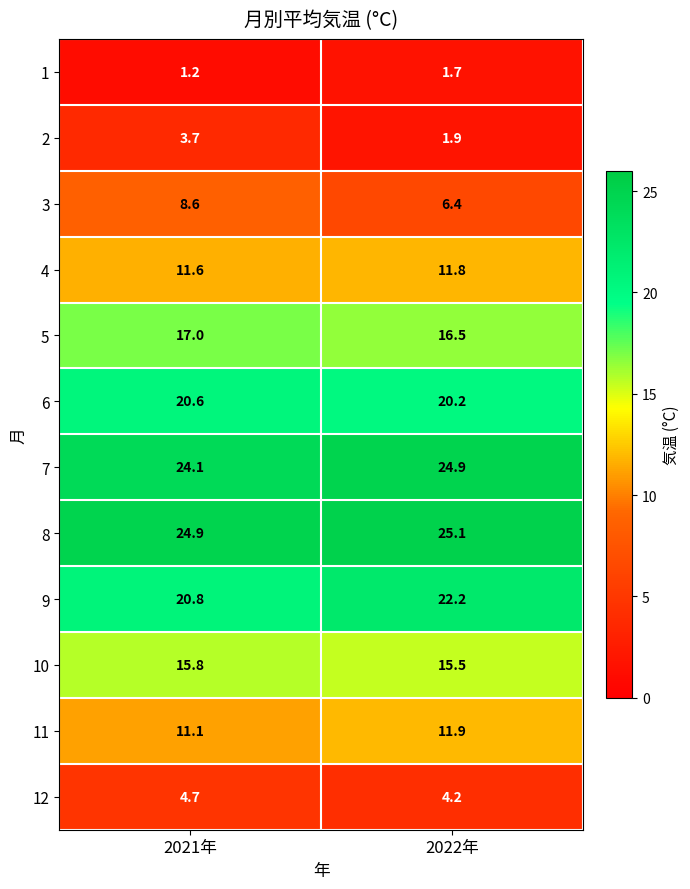

Reading left to right, extract all data points from this chart.

1: 1.2	1.7
2: 3.7	1.9
3: 8.6	6.4
4: 11.6	11.8
5: 17.0	16.5
6: 20.6	20.2
7: 24.1	24.9
8: 24.9	25.1
9: 20.8	22.2
10: 15.8	15.5
11: 11.1	11.9
12: 4.7	4.2